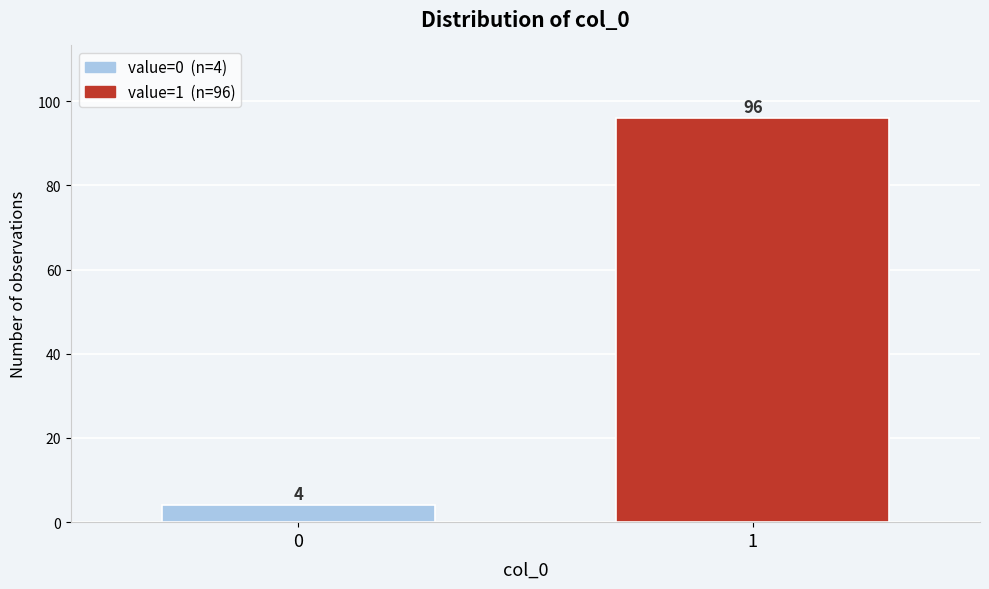

Reading right to left, what are all the values shown in this chart?

96	4